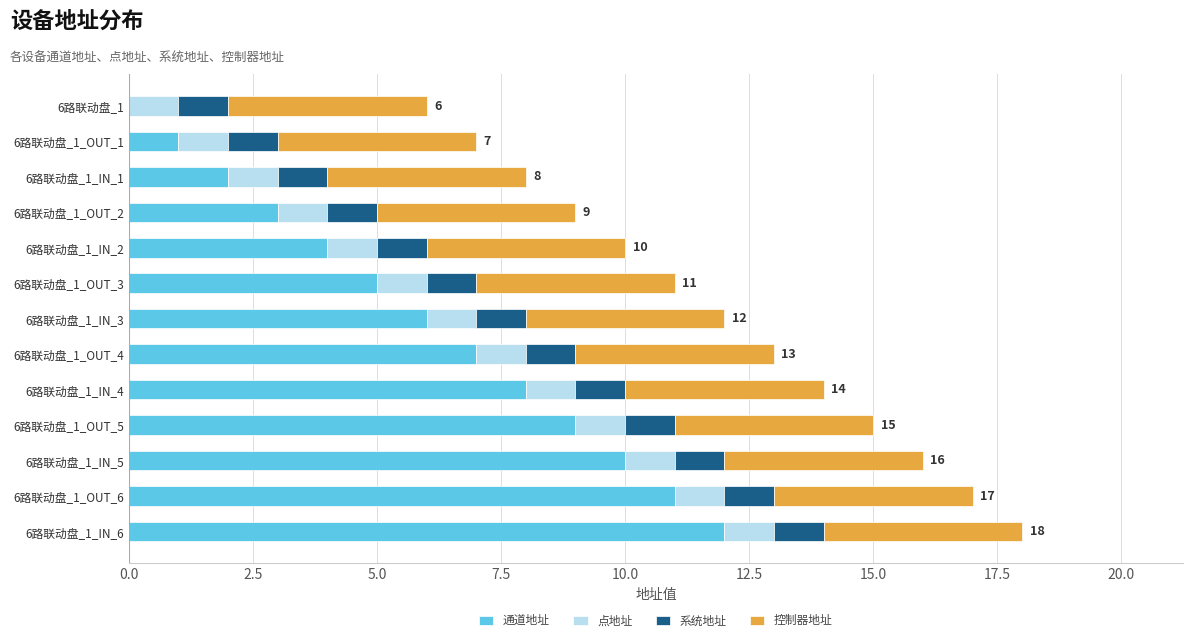

True or false: 通道地址 has a value of 11 at 6路联动盘_1_OUT_6.

True